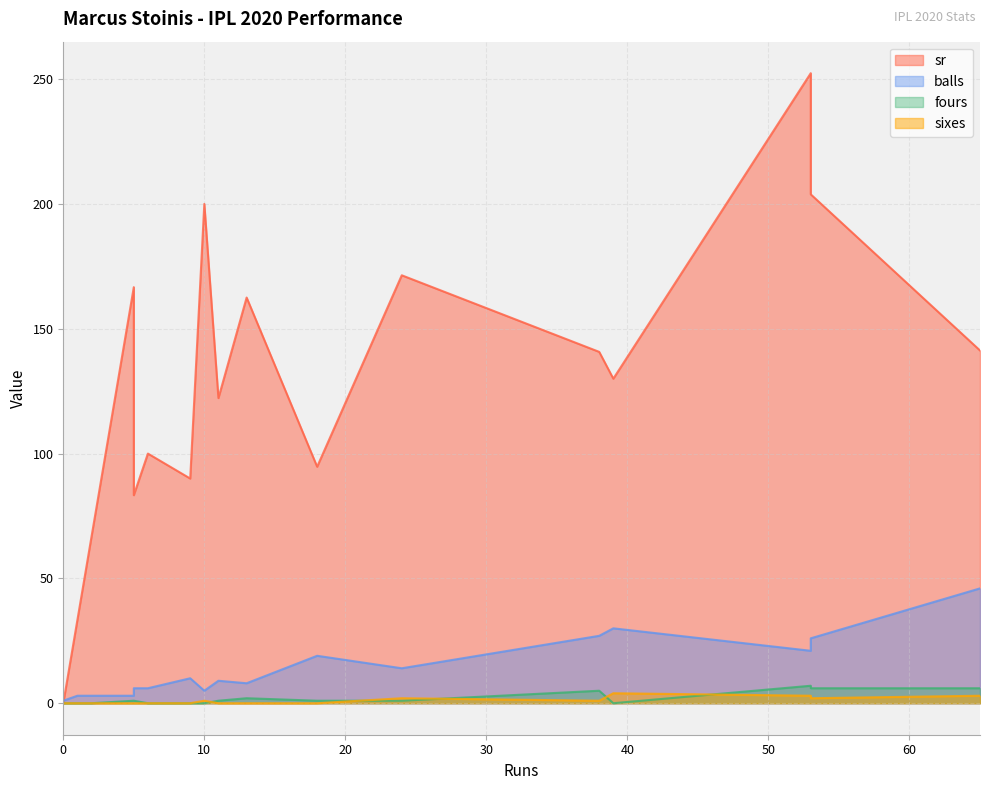

What is the sum of all fours values?

31.0